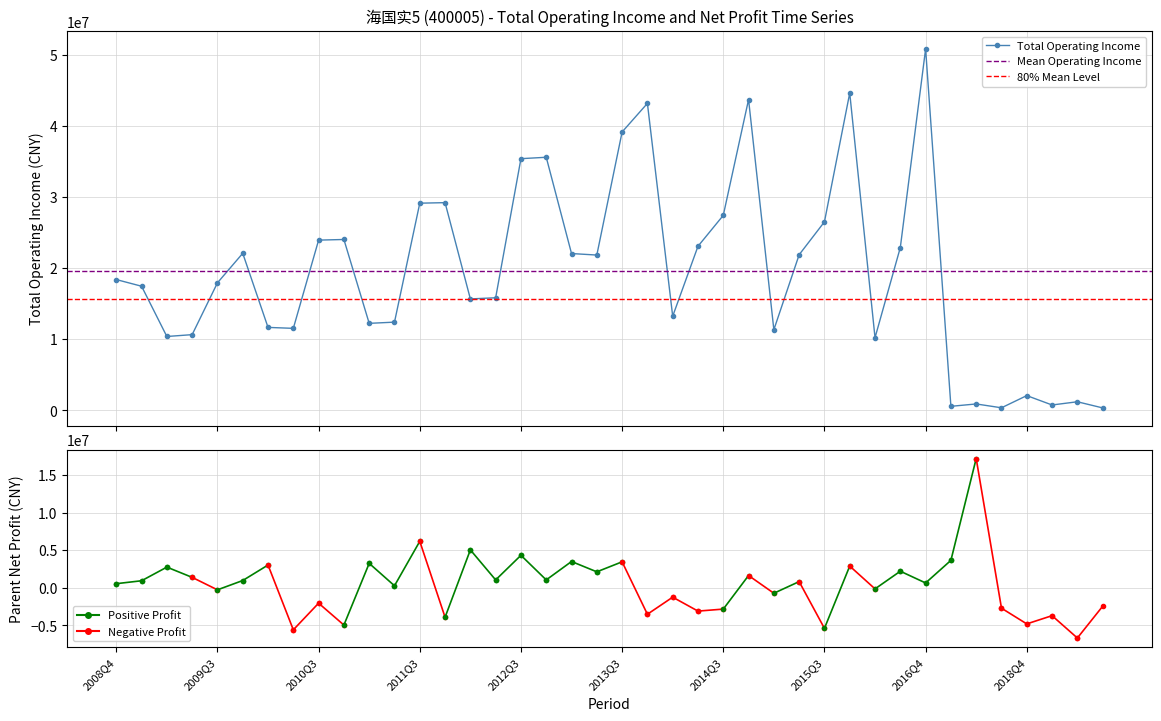

Which label corresponds to the largest value in the chart?

2016Q4